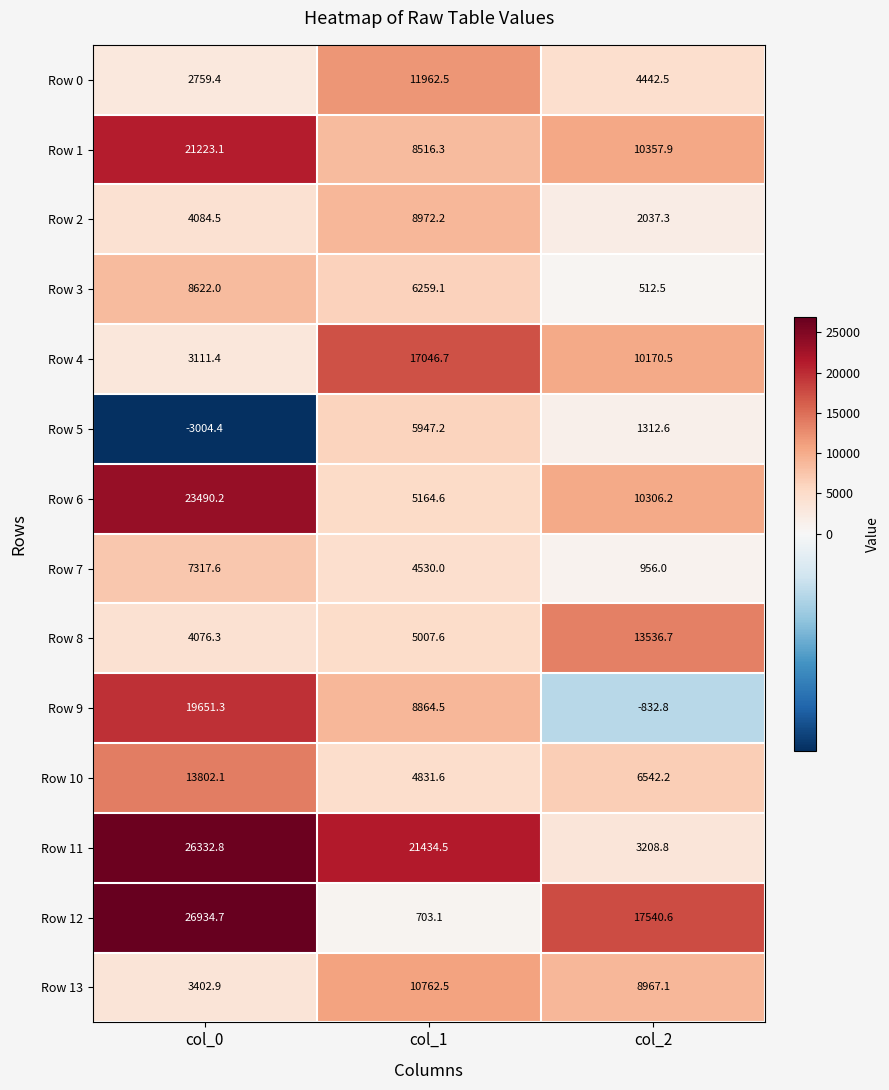

At which category is the sum across all series the highest?

col_0